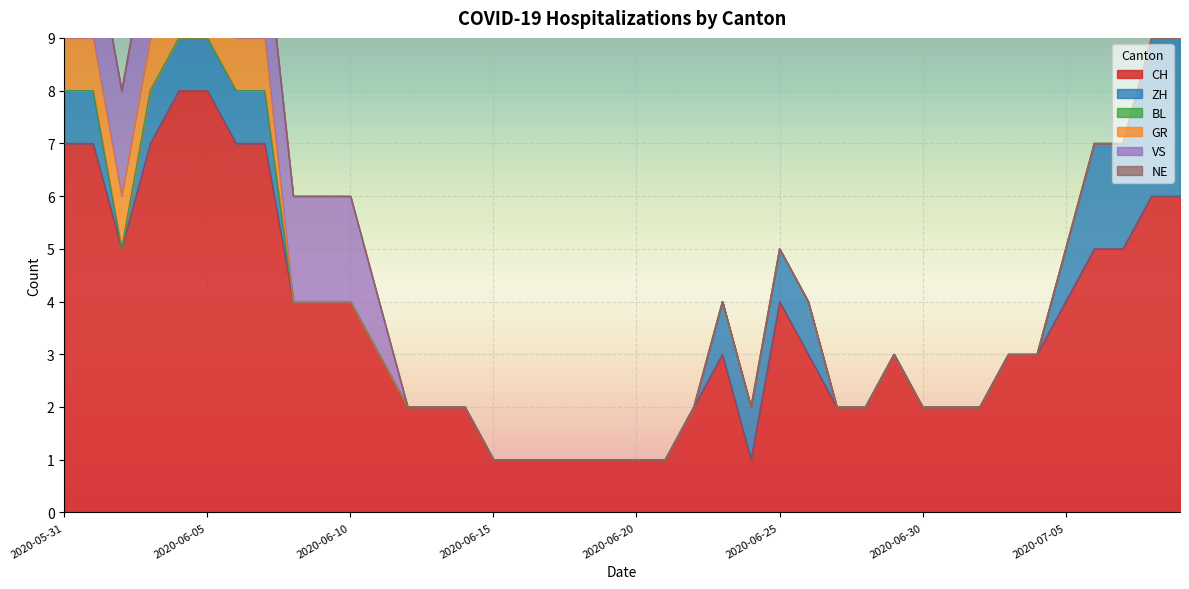

What is the label of the 34th point from the left?

2020-07-03